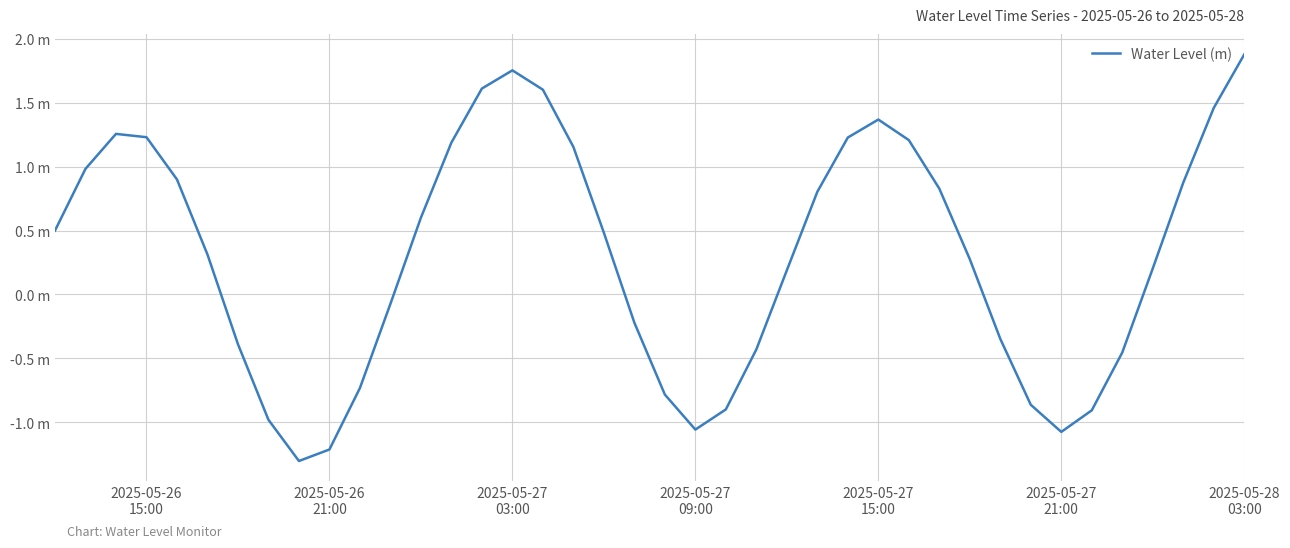

Does the chart have visible grid lines?

Yes